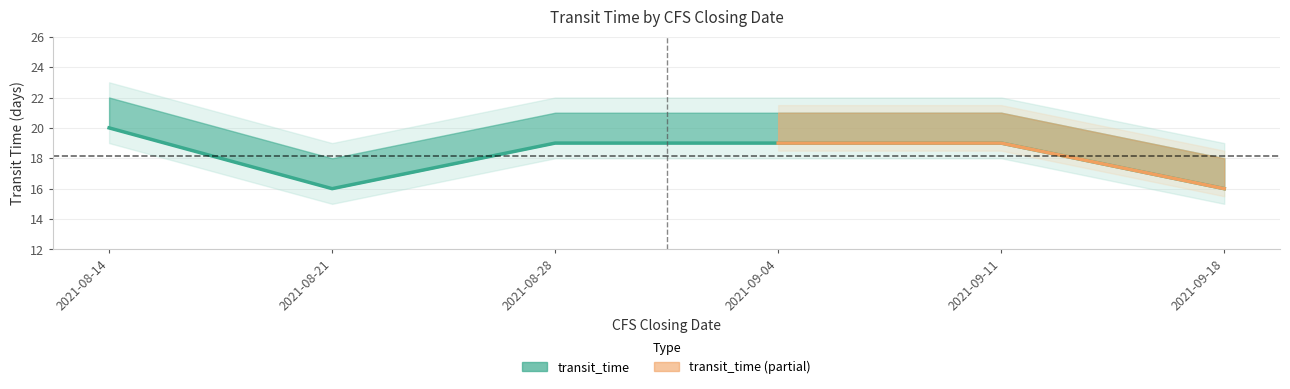

Rank the categories by value from lowest to highest.

2021-08-21, 2021-09-18, 2021-08-28, 2021-09-04, 2021-09-11, 2021-08-14